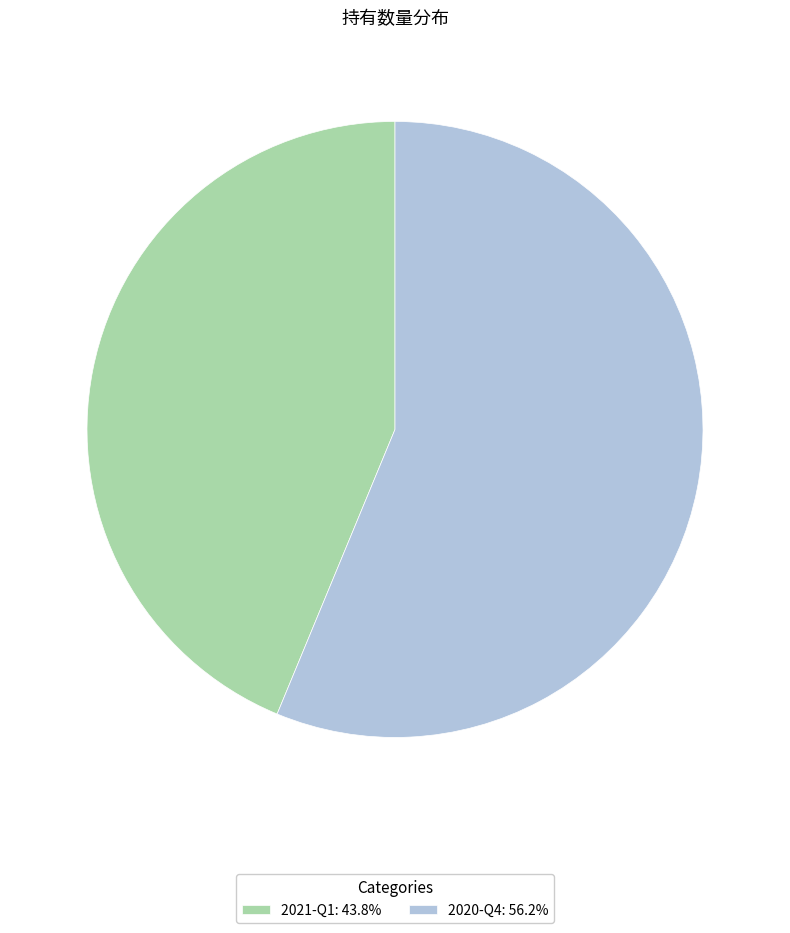

Does 2021-Q1: 43.8% represent more than half of the total?

No